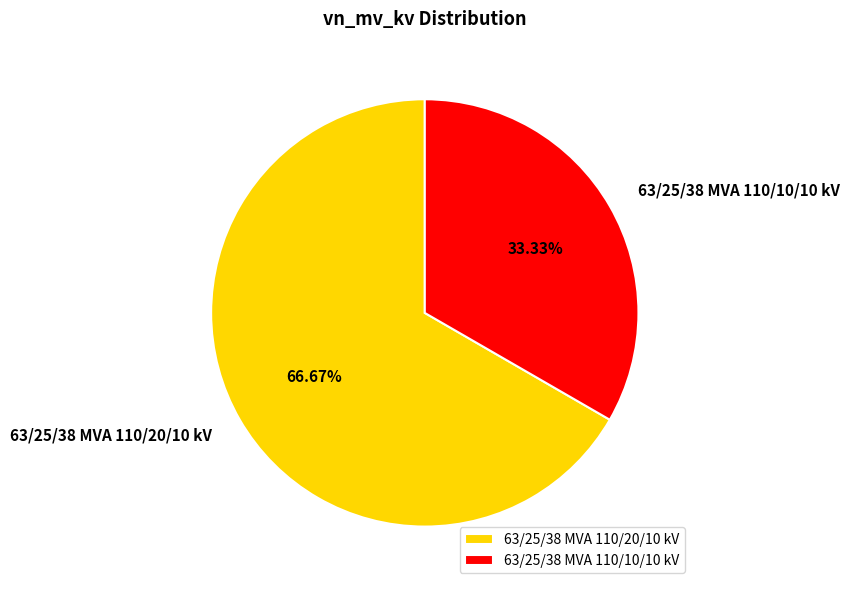

How many slices are in this pie chart?

2